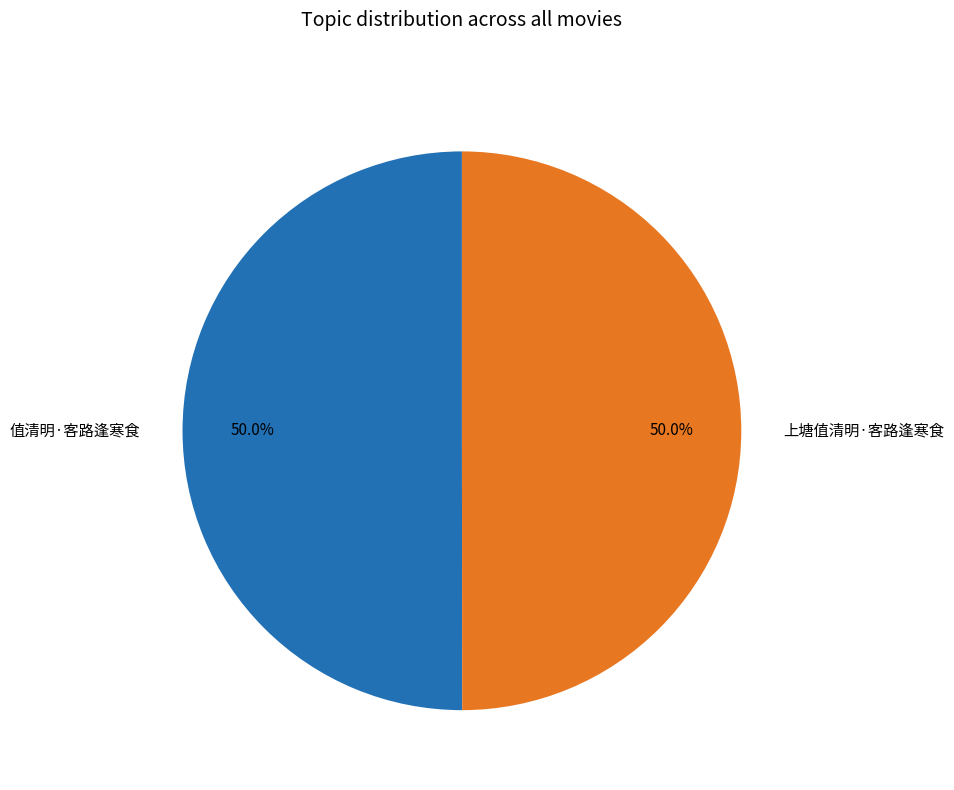

To the nearest percent, what is the average slice percentage?

50%